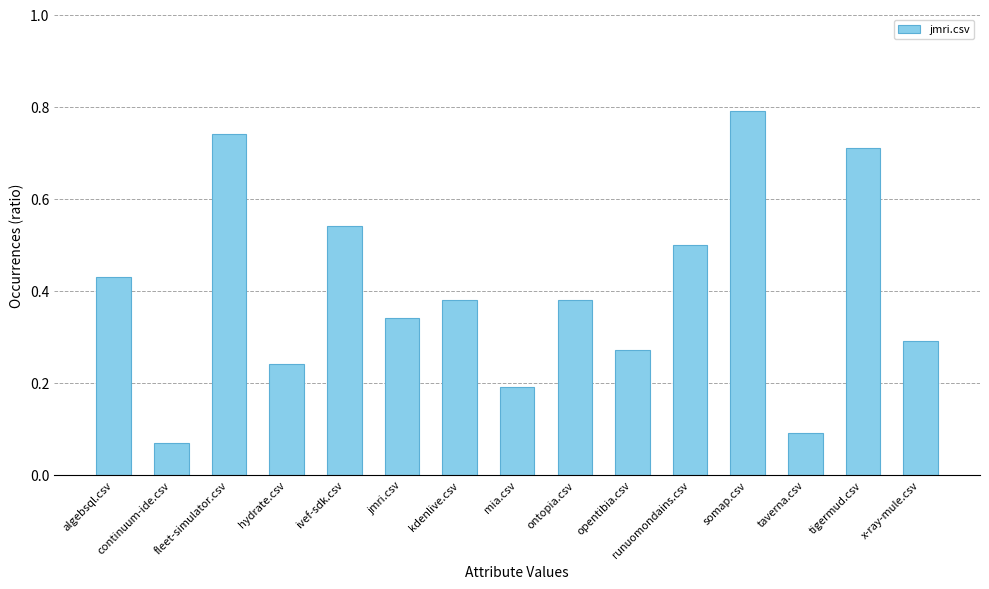

What is the sum of the values at ivef-sdk.csv and algebsql.csv?

1.0